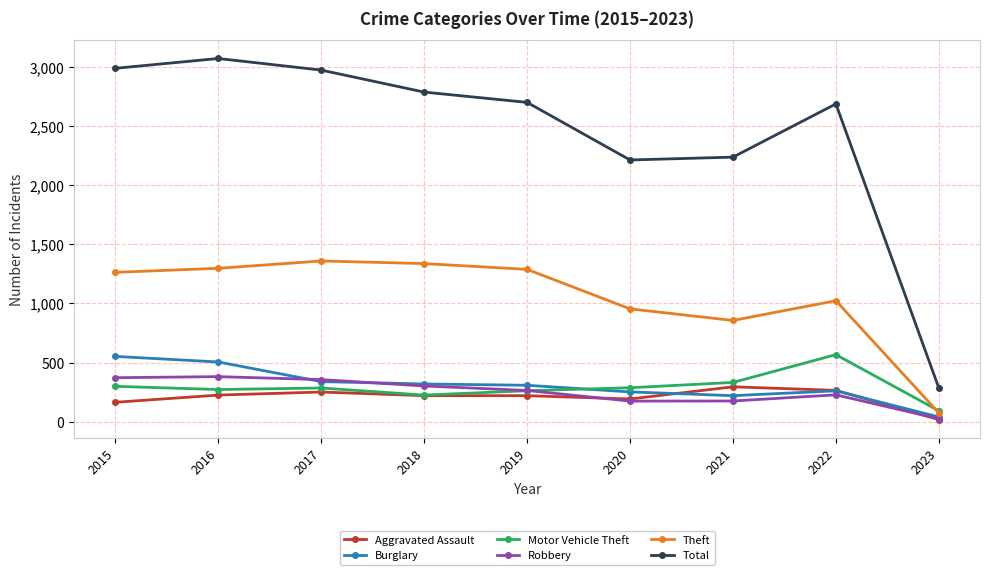

At which label is Theft closest to 716?

2021